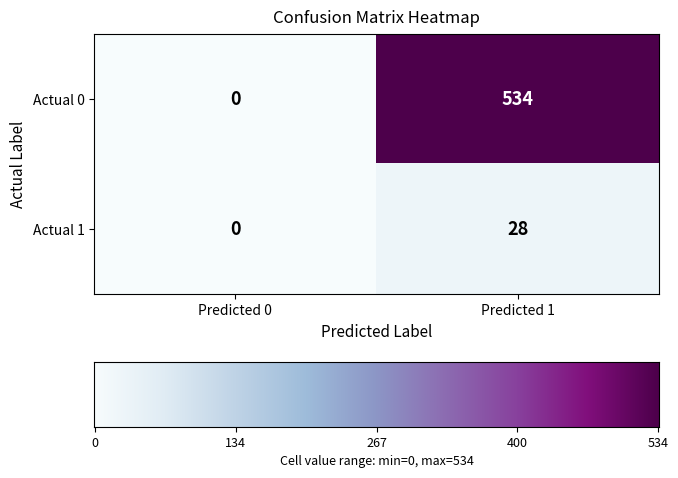

Which series has the largest total across all categories?

Actual 0